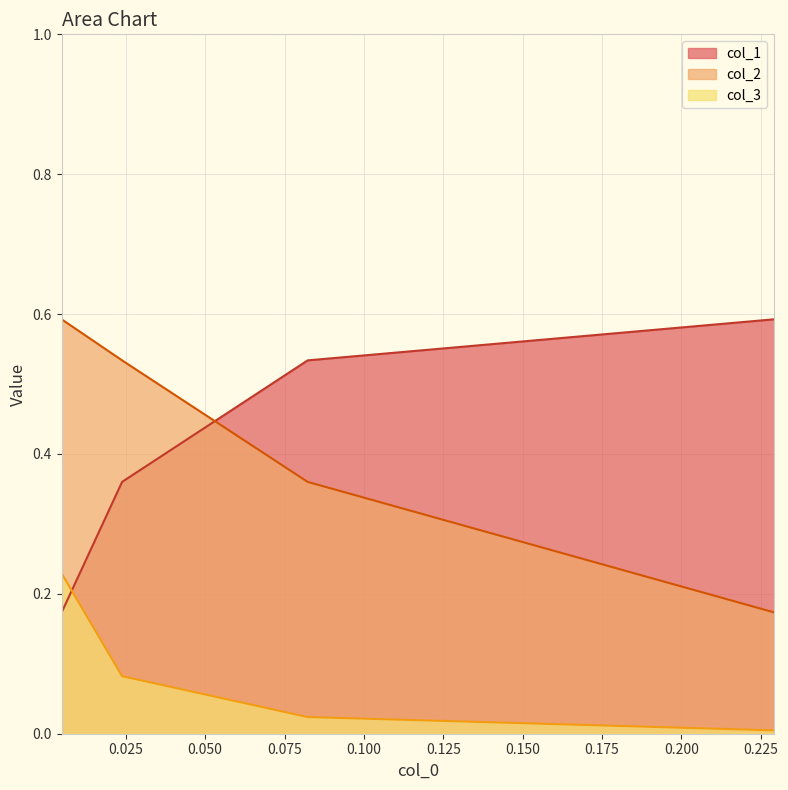

Is it true that col_1 equals 0.1 at 0.0238402306173118?

False